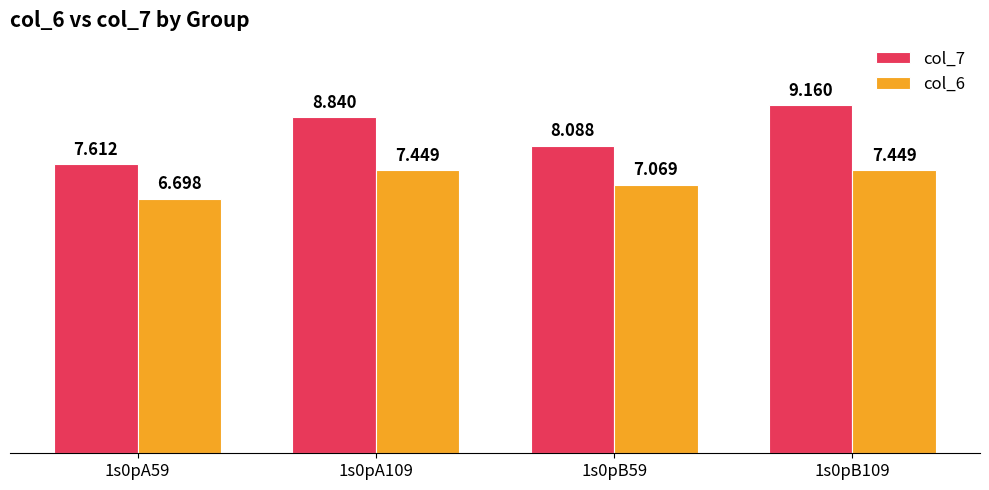

At which category is the sum across all series the highest?

1s0pB109